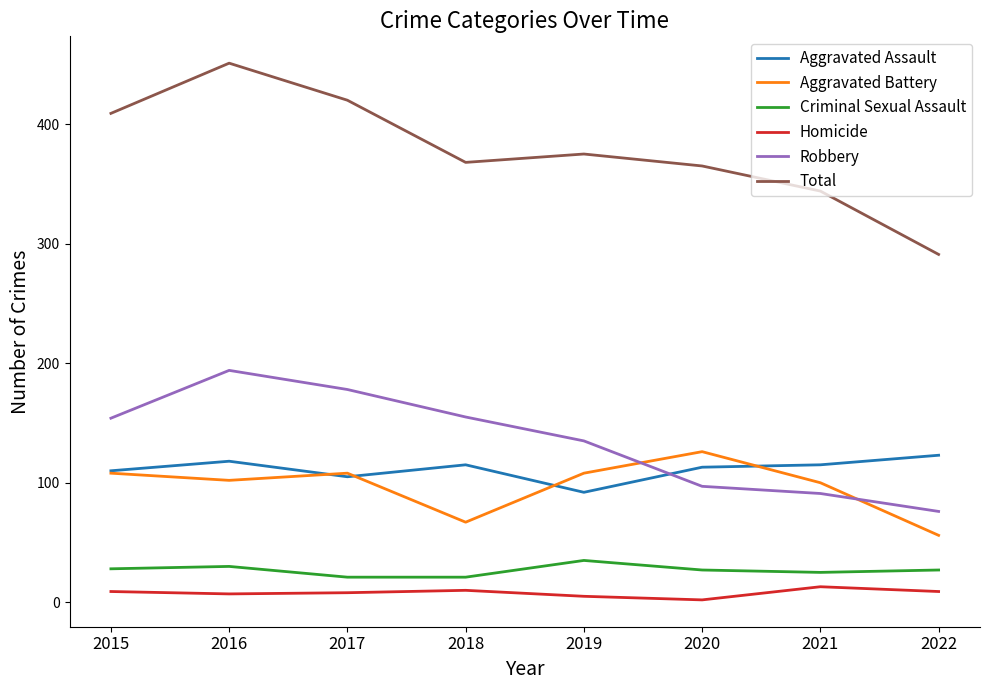

What is the difference between the maximum and second lowest values in the Homicide series?

8